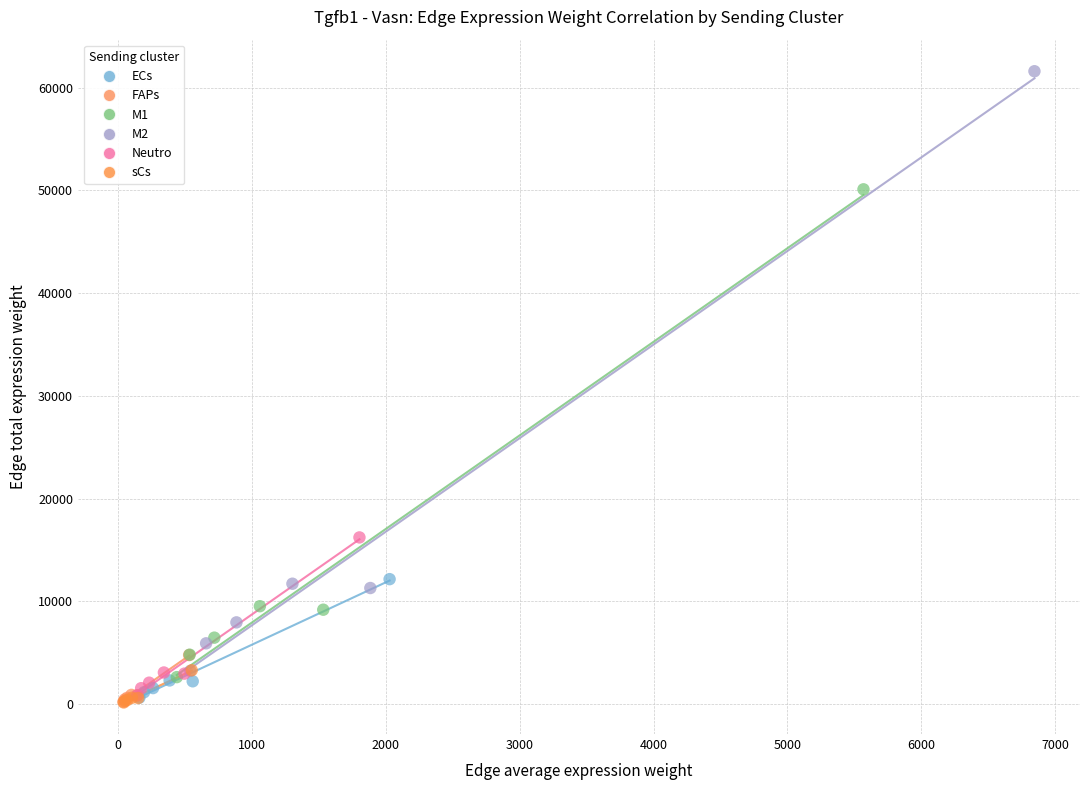

What are all the series names shown in the legend?

ECs, FAPs, M1, M2, Neutro, sCs